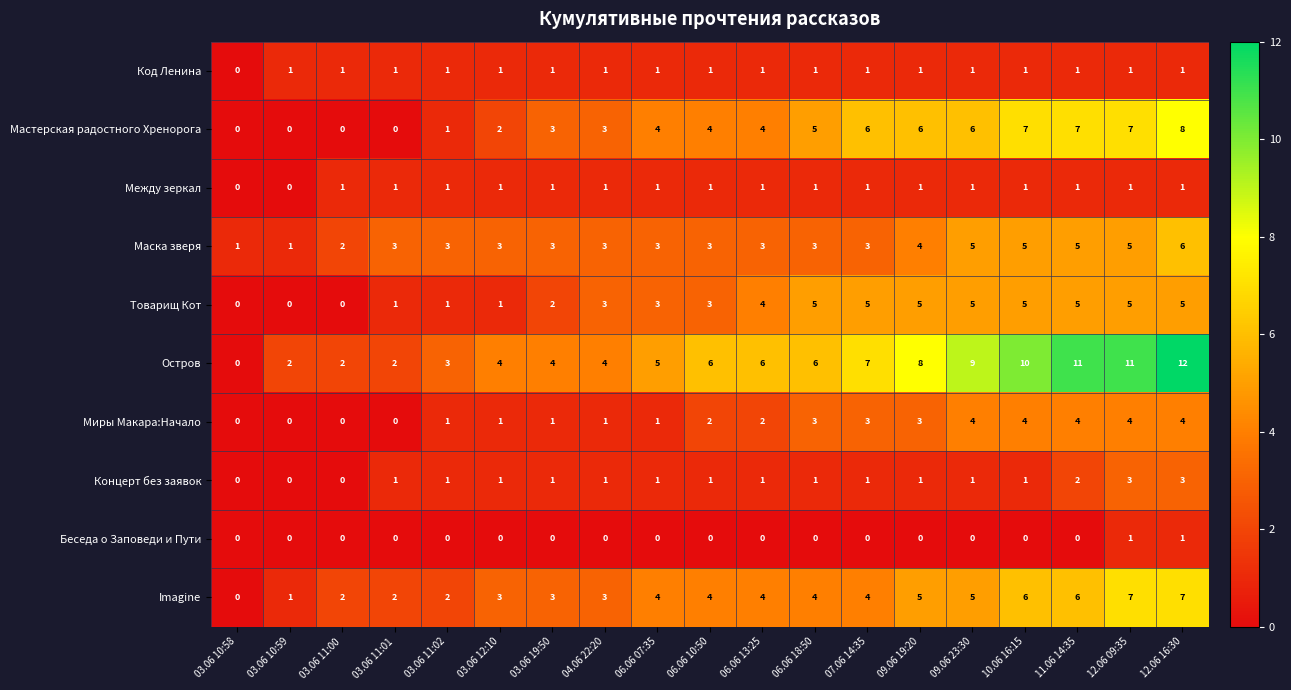

Count the number of data series in this chart.

10